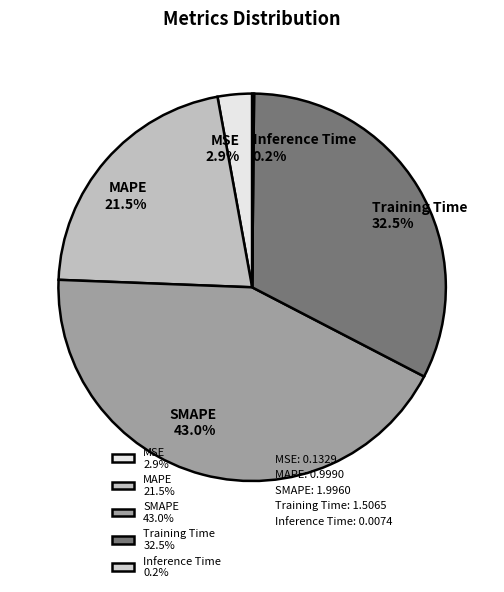

The SMAPE slice represents 29% of the pie. True or false?

False